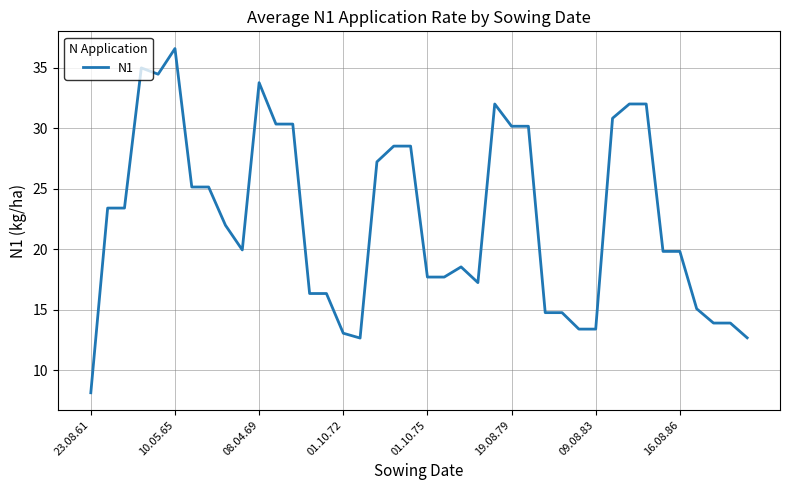

How many lines are shown in the chart?

1